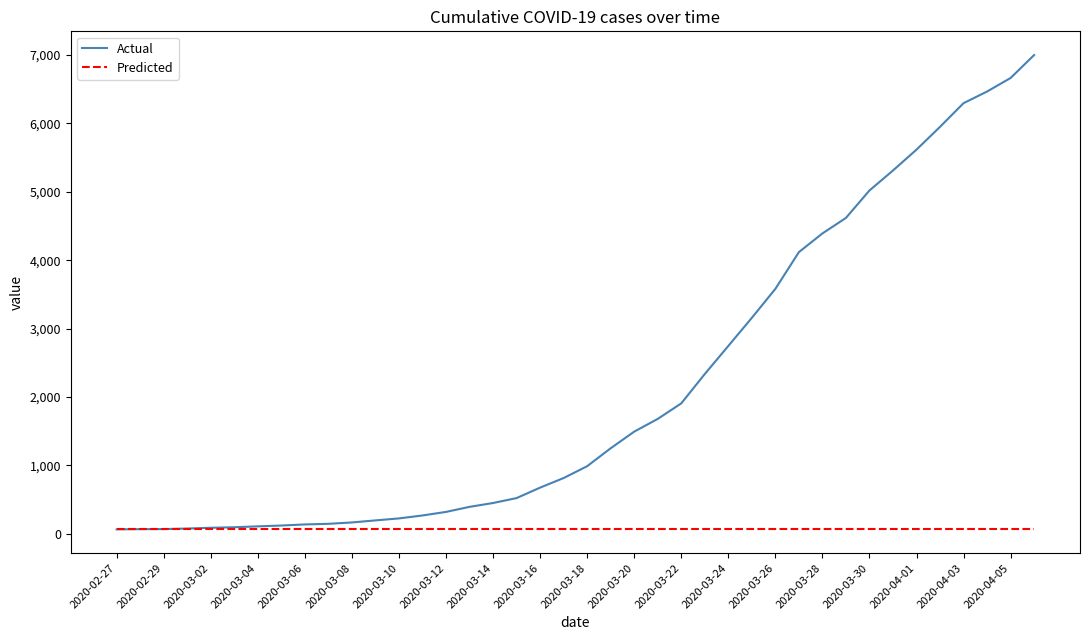

What is the greatest value displayed?

6997